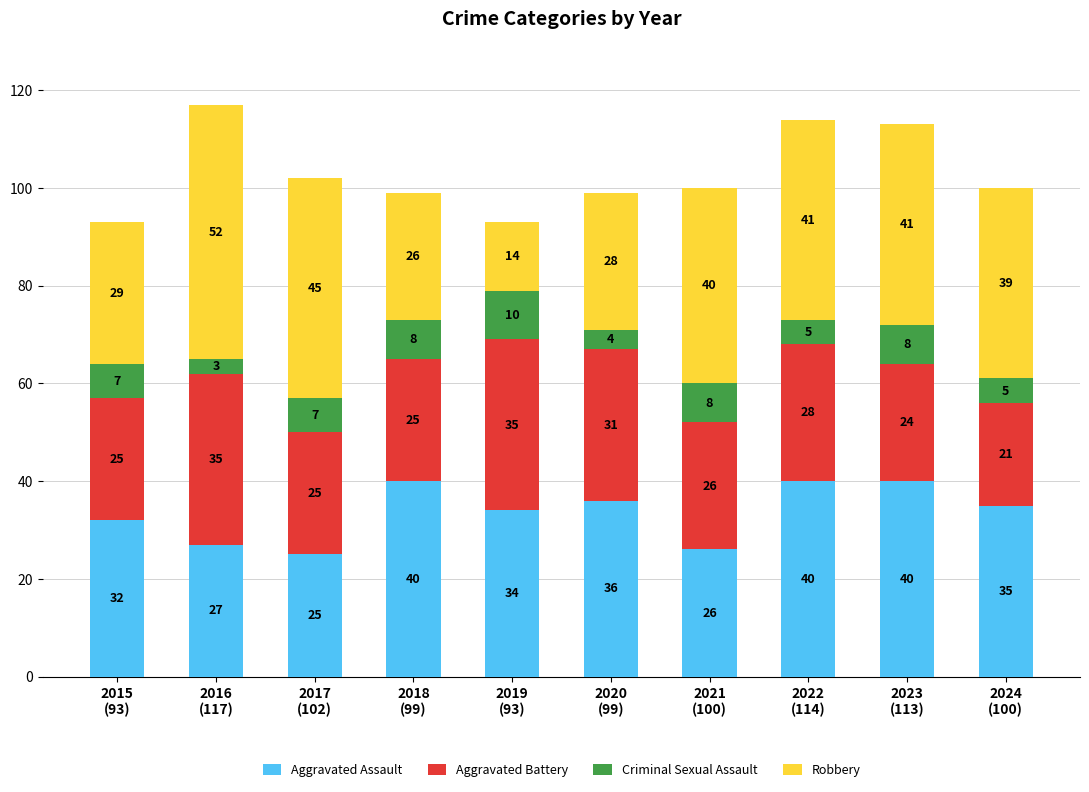

What is the highest value of the Aggravated Assault series?

40